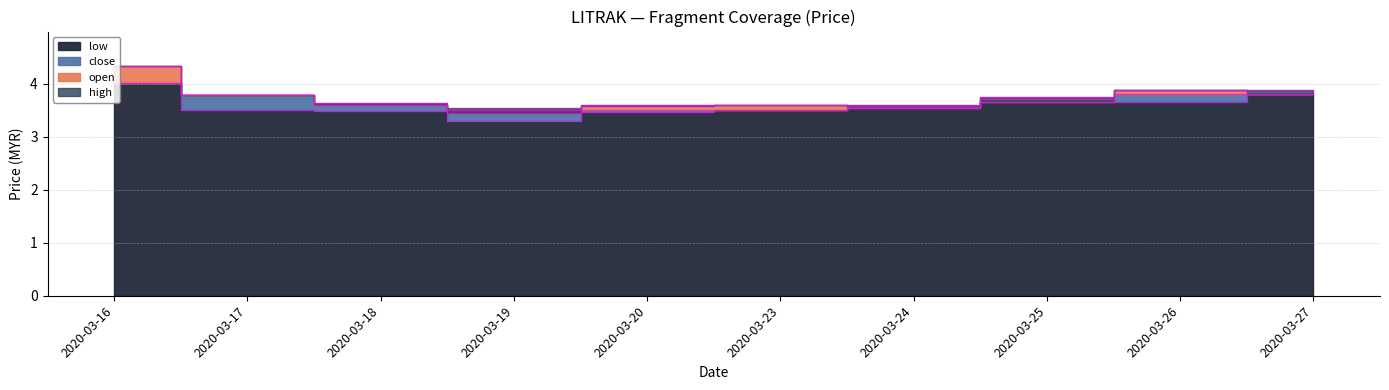

Which series has the largest range (max minus min)?

open